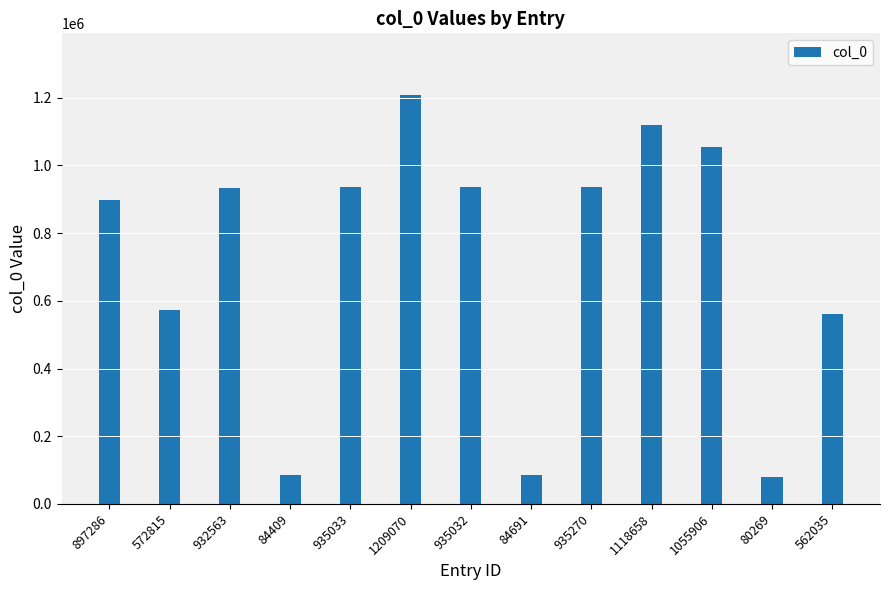

At which category does the chart reach its peak across all series?

1209070